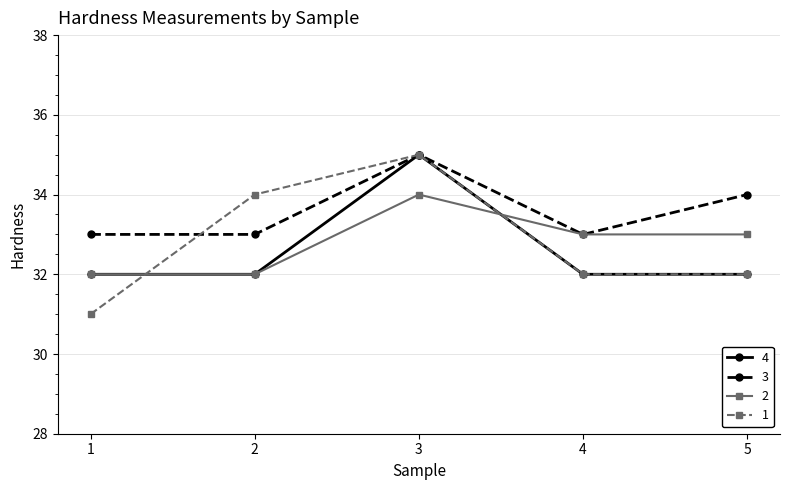

Which series has the largest total across all categories?

3